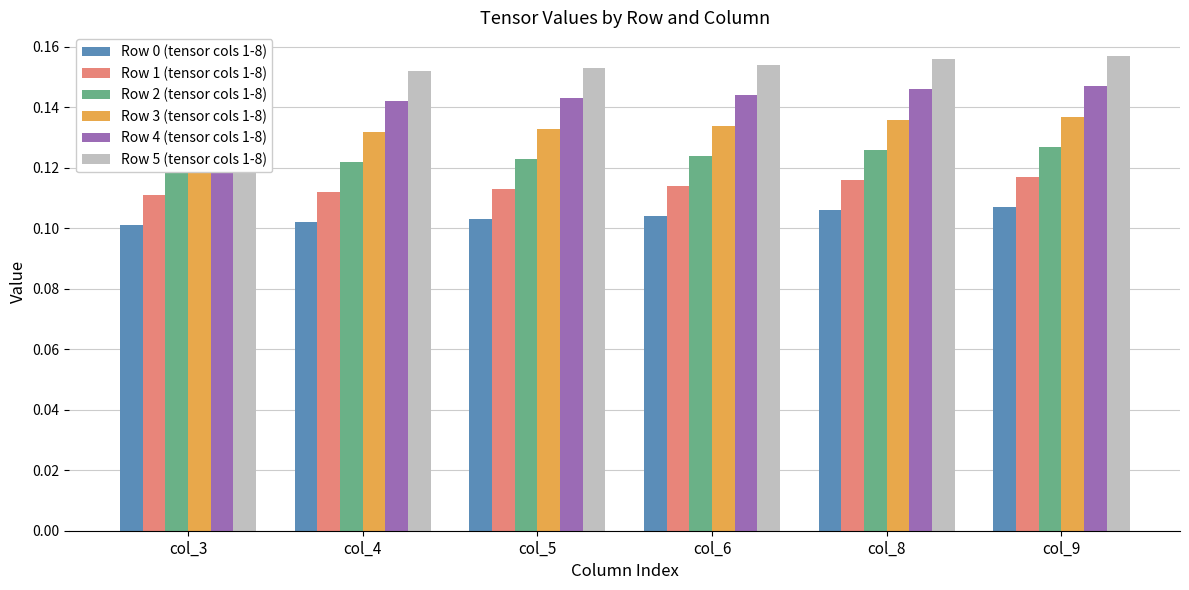

Reading right to left, what are all the values shown in this chart?

Row 0 (tensor cols 1-8): 0.1	0.1	0.1	0.1	0.1	0.1
Row 1 (tensor cols 1-8): 0.1	0.1	0.1	0.1	0.1	0.1
Row 2 (tensor cols 1-8): 0.1	0.1	0.1	0.1	0.1	0.1
Row 3 (tensor cols 1-8): 0.1	0.1	0.1	0.1	0.1	0.1
Row 4 (tensor cols 1-8): 0.1	0.1	0.1	0.1	0.1	0.1
Row 5 (tensor cols 1-8): 0.2	0.2	0.2	0.2	0.2	0.2